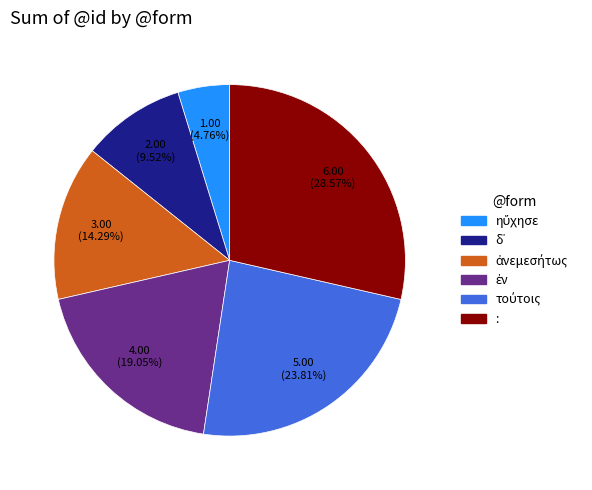

Which category has the biggest portion of the pie?

: